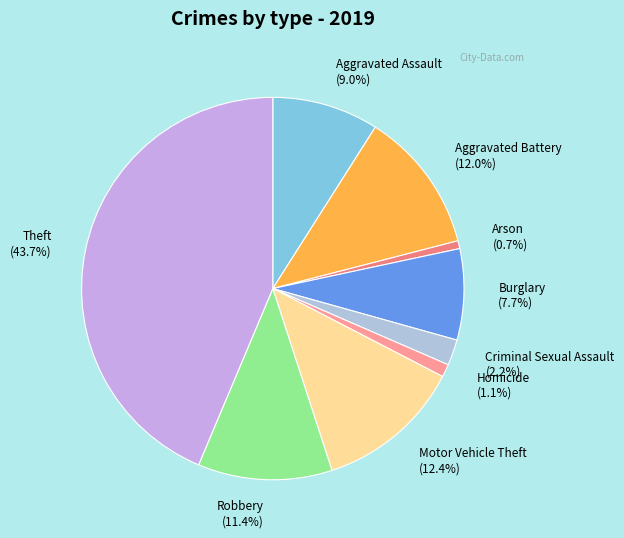

The Robbery slice represents 20% of the pie. True or false?

False